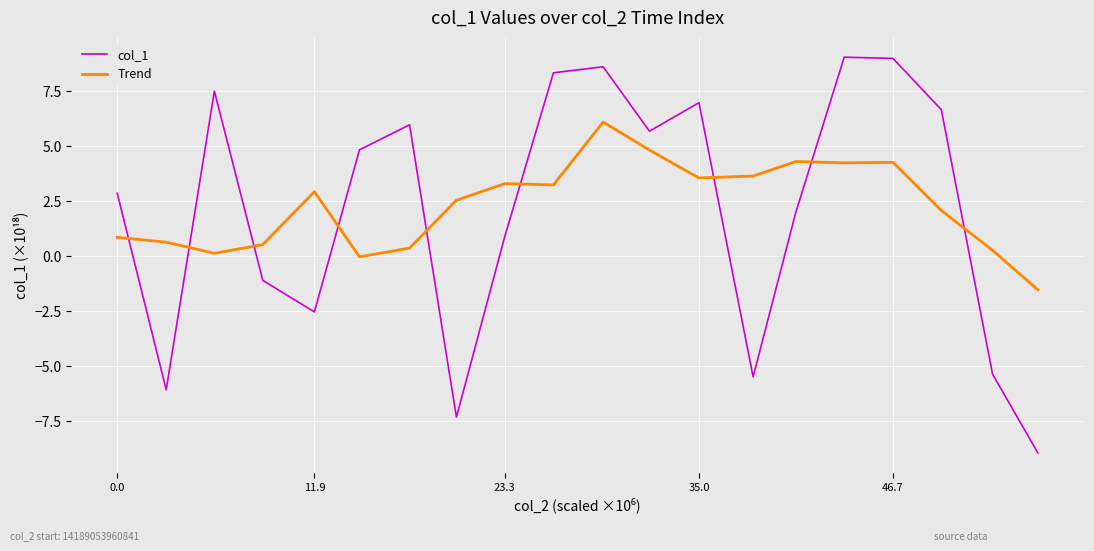

Which series ends up on top after the final intersection of Trend and col_1?

Trend